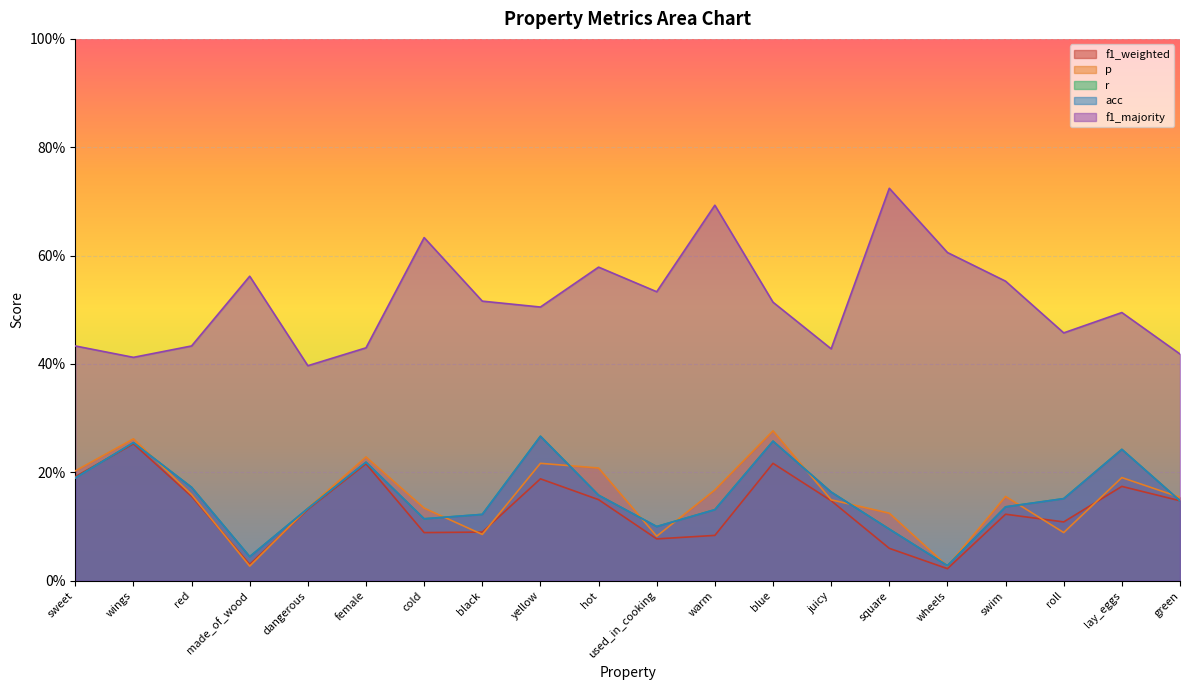

Which label corresponds to the smallest value in the chart?

wheels